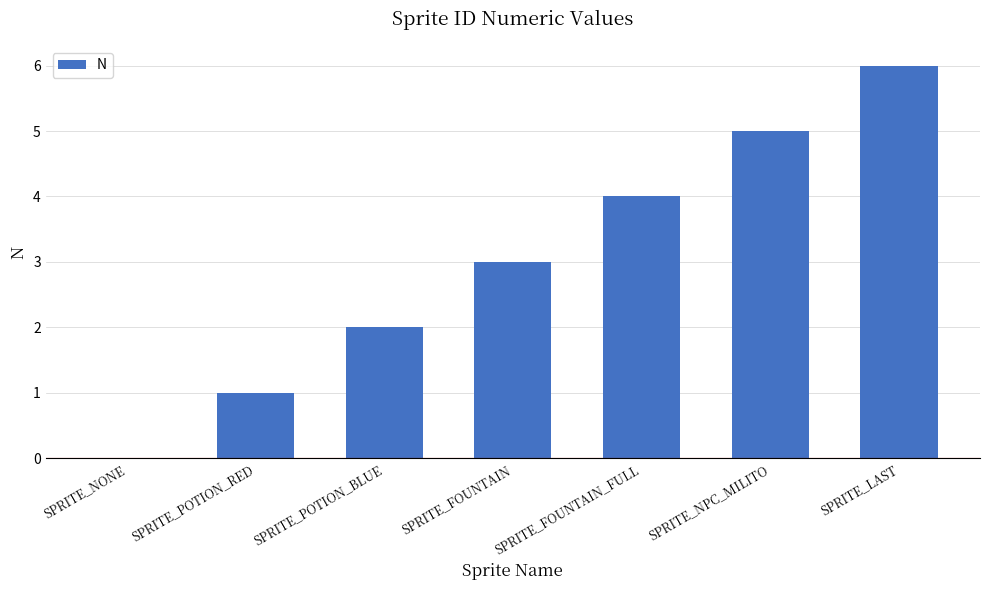

Are the bars horizontal?

No